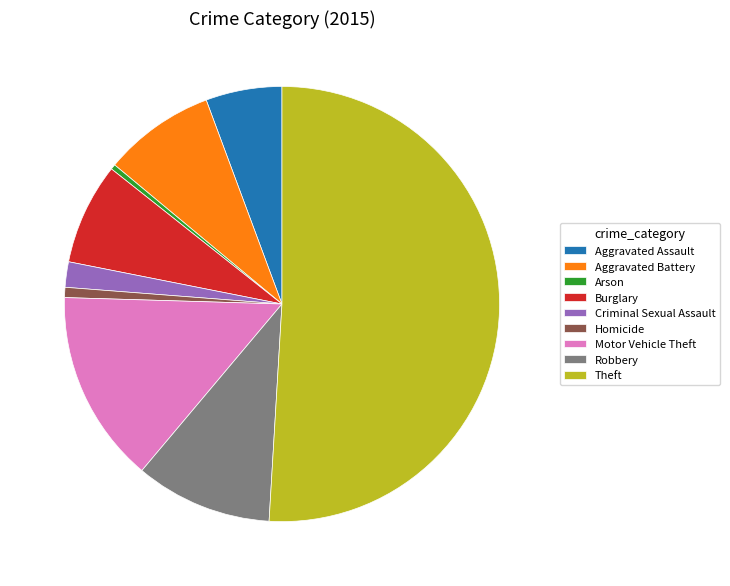

Which slice is the largest?

Theft